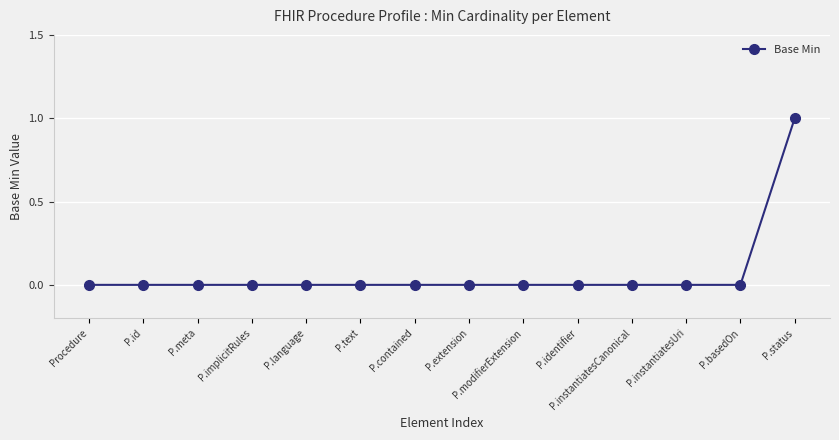

Reading left to right, extract all data points from this chart.

Procedure=0	P.id=0	P.meta=0	P.implicitRules=0	P.language=0	P.text=0	P.contained=0	P.extension=0	P.modifierExtension=0	P.identifier=0	P.instantiatesCanonical=0	P.instantiatesUri=0	P.basedOn=0	P.status=1